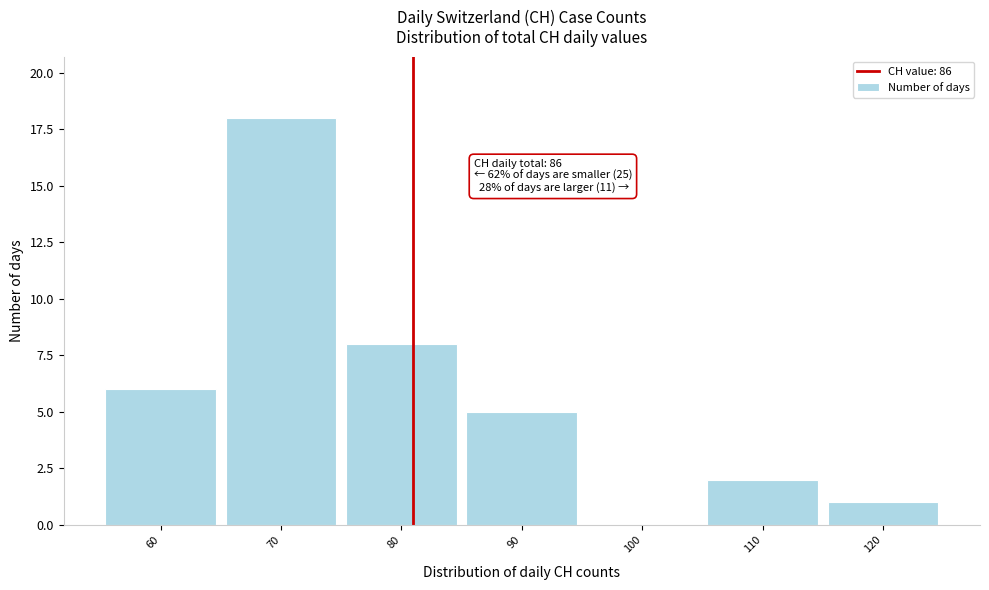

Reading left to right, what are all the values shown in this chart?

60=6	70=18	80=8	90=5	100=0	110=2	120=1